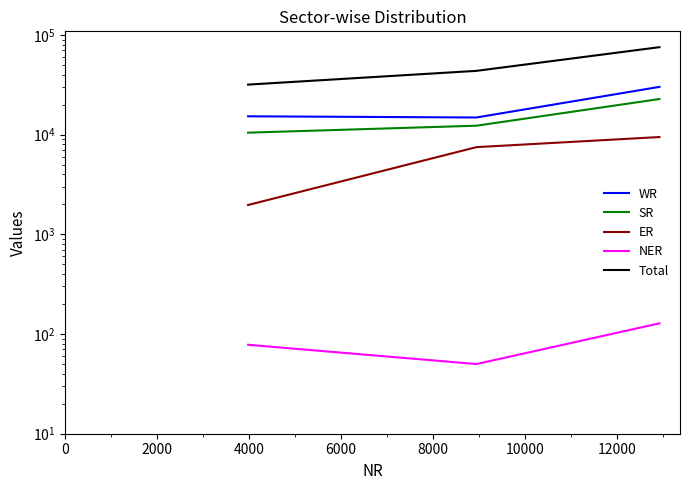

The value of SR at 0 is 6320. True or false?

False